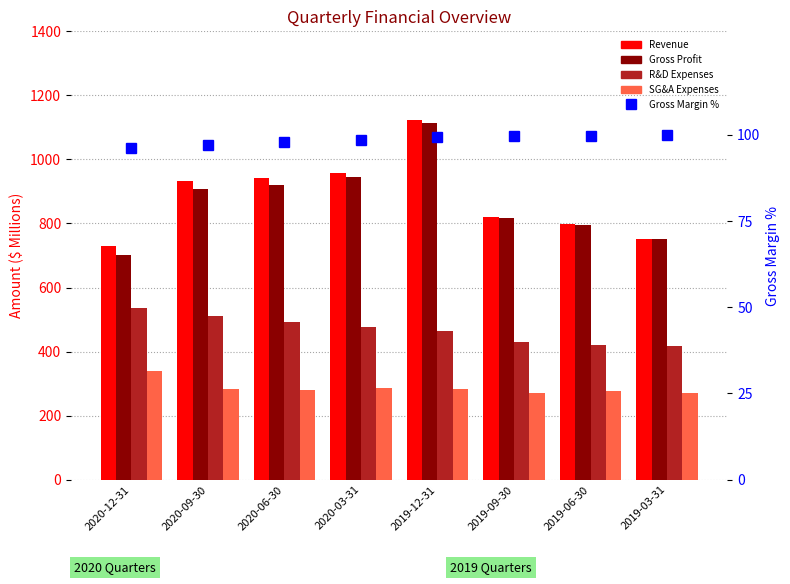

Rank the series at 2019-09-30 from lowest to highest value.

Gross Margin %, SG&A Expenses, R&D Expenses, Gross Profit, Revenue